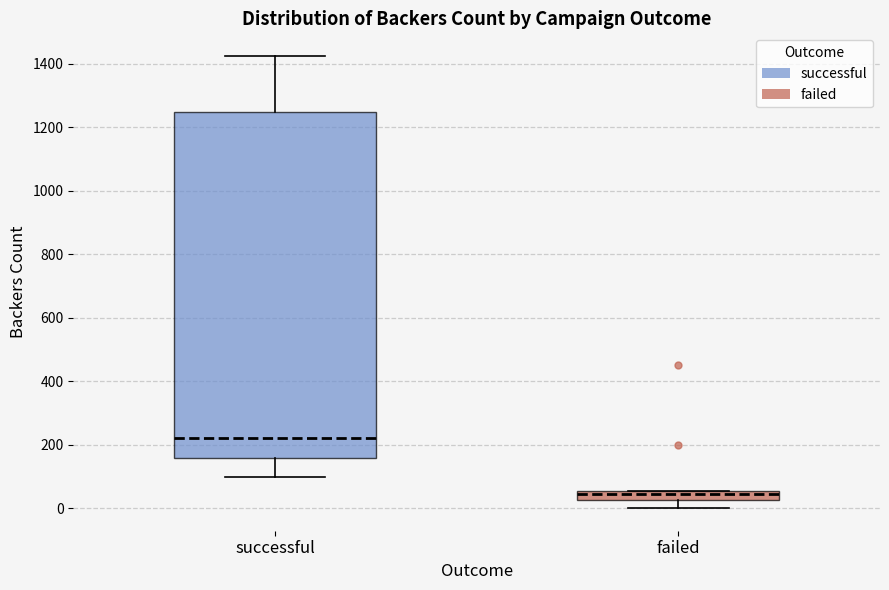

Reading left to right, transcribe this box plot: for each box, give where its median line is, the range the box spans, and where its two whiskers end, as read against the y-axis. The values are not printed on the chart, so give them approximately, as read against the axis.

successful: median 220, box 160 to 1240, whiskers 100 to 1420
failed: median 40, box 20 to 60, whiskers 0 to 60